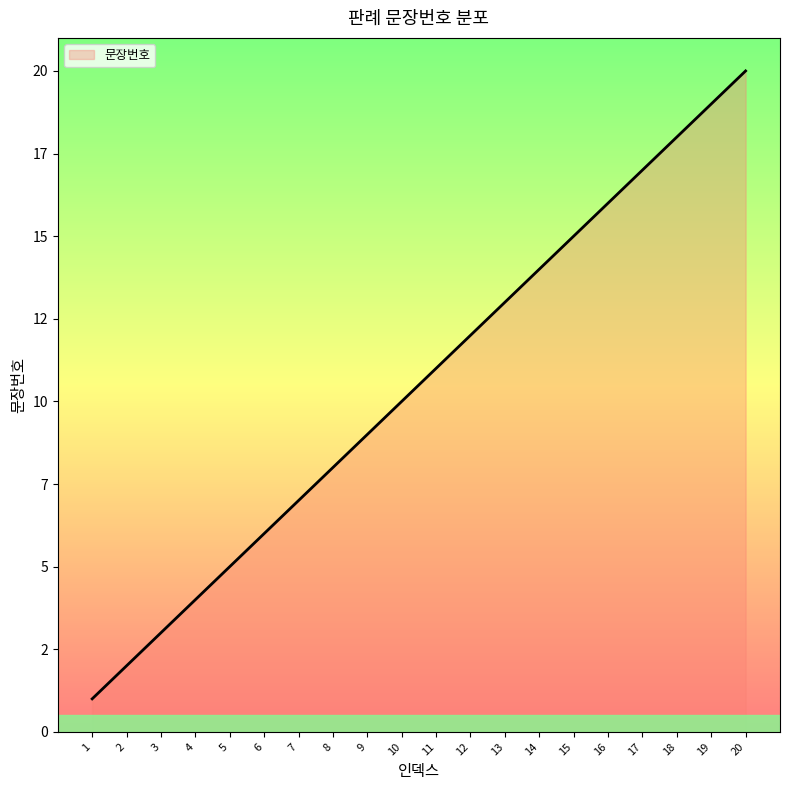

At which label is the value closest to 10?

10